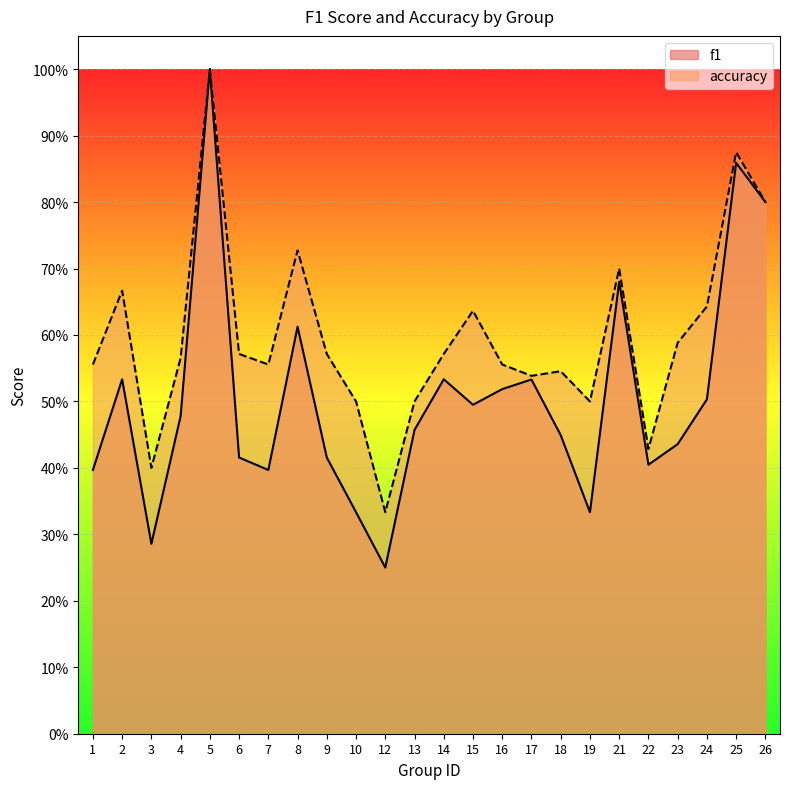

True or false: f1 and accuracy cross at least once.

False